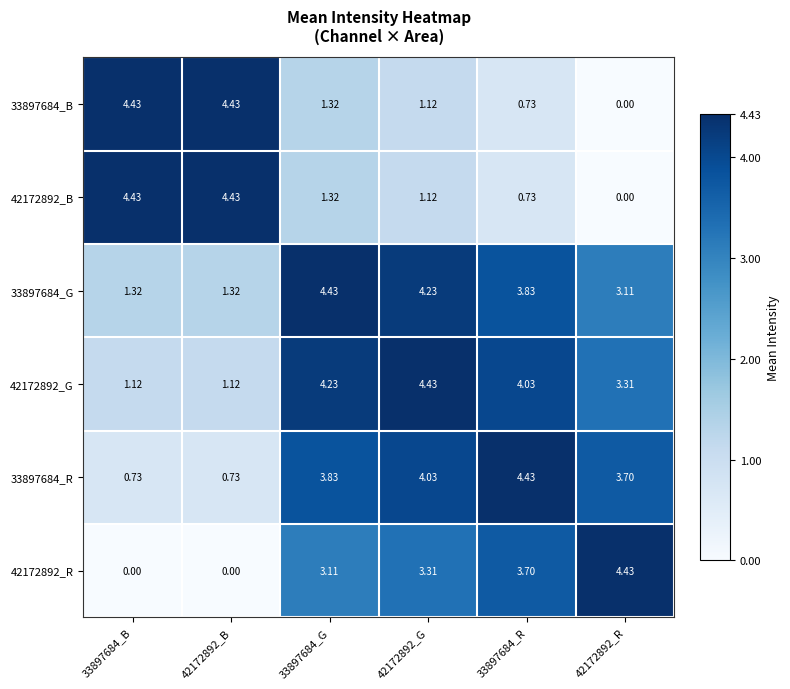

Is the value of 33897684_G at 33897684_G greater than the value of 42172892_R at 33897684_G?

Yes